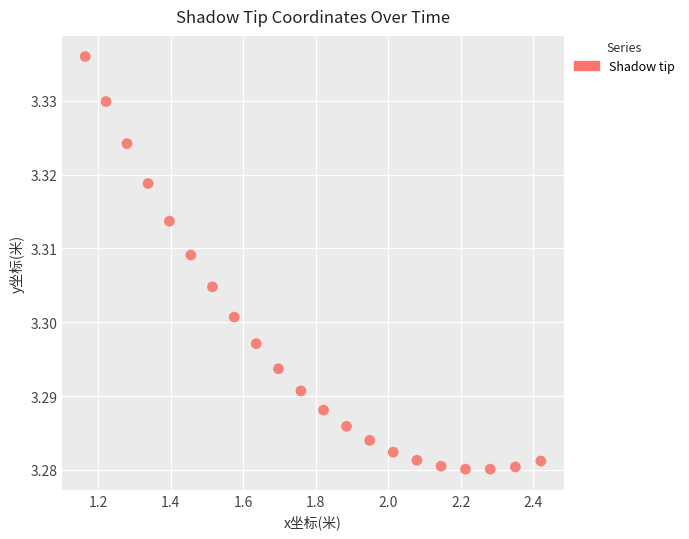

How many data points are displayed?

21